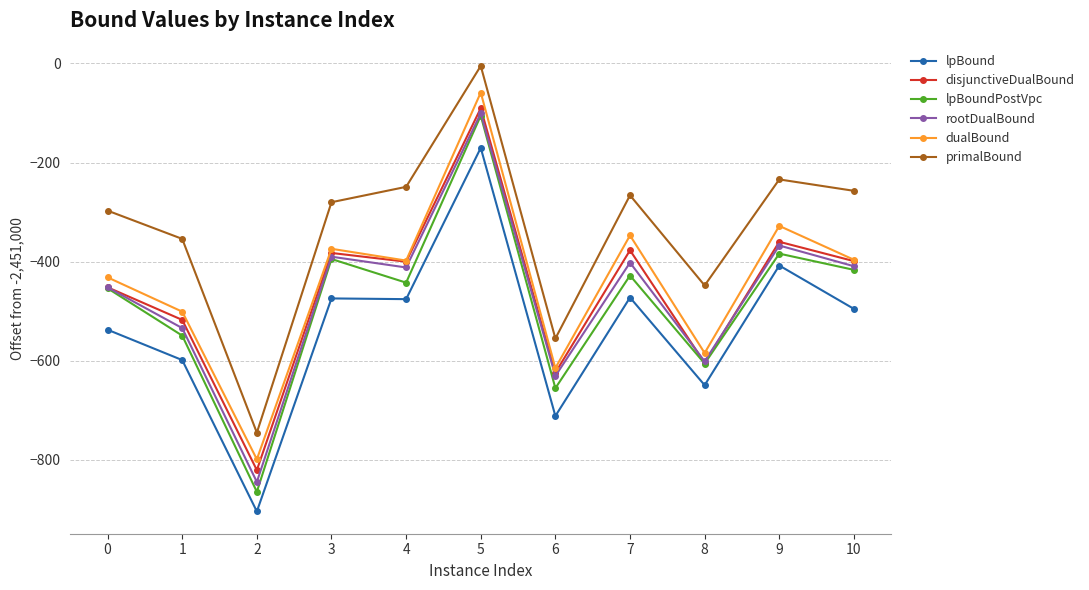

True or false: disjunctiveDualBound has more than 2 points higher than both neighbors.

True